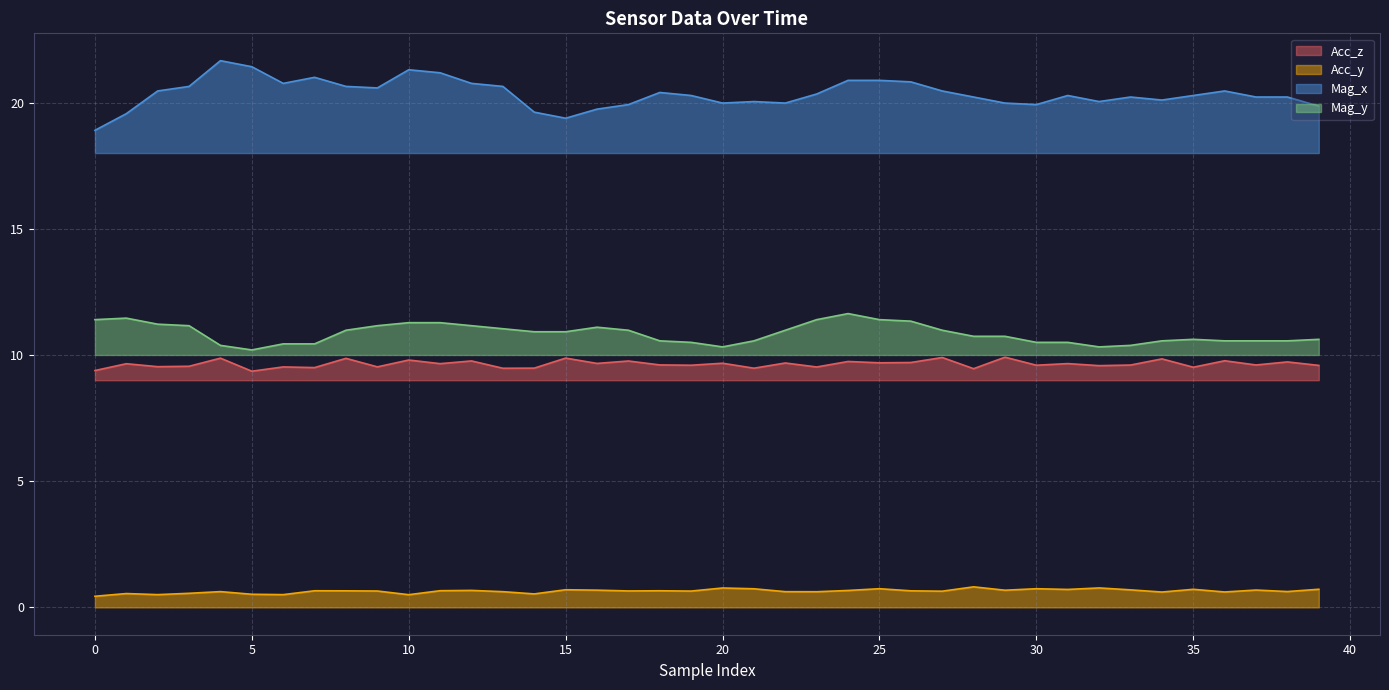

True or false: Mag_y and Acc_y intersect in this chart.

False